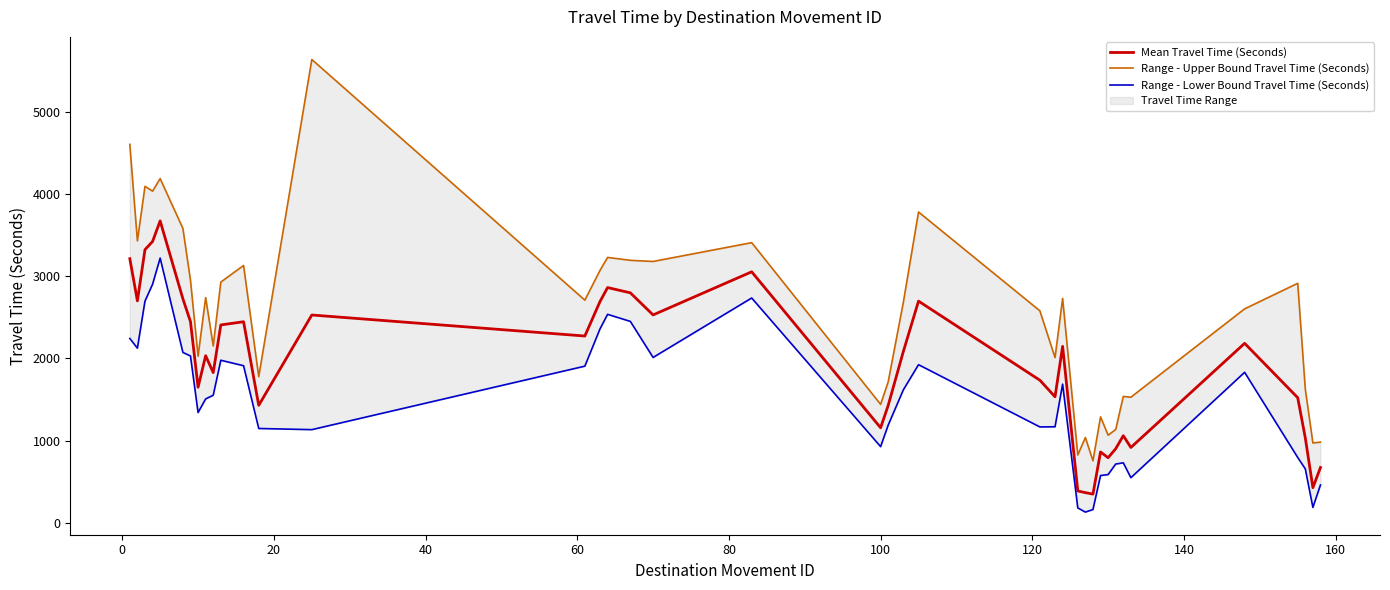

What is the sum of all Mean Travel Time (Seconds) values?

76297